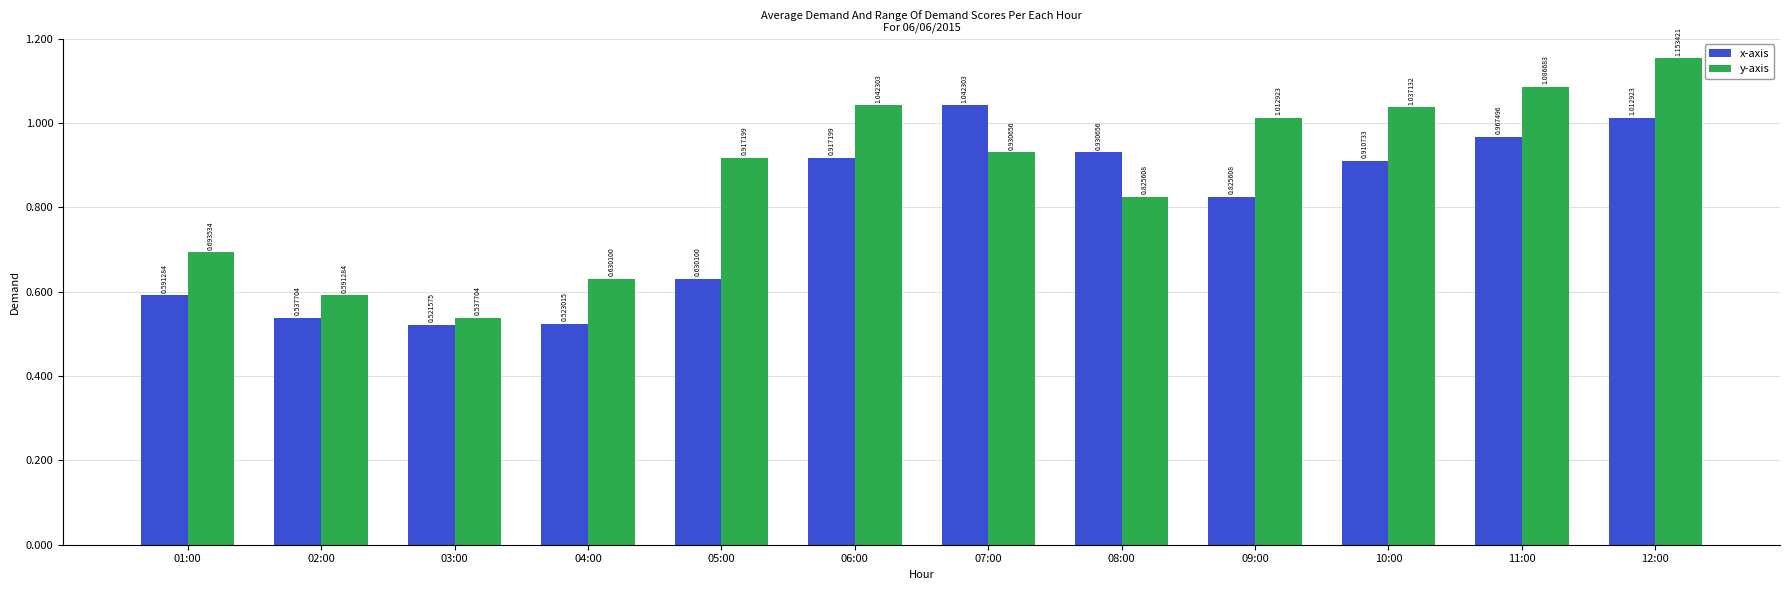

Which series has the largest range (max minus min)?

y-axis